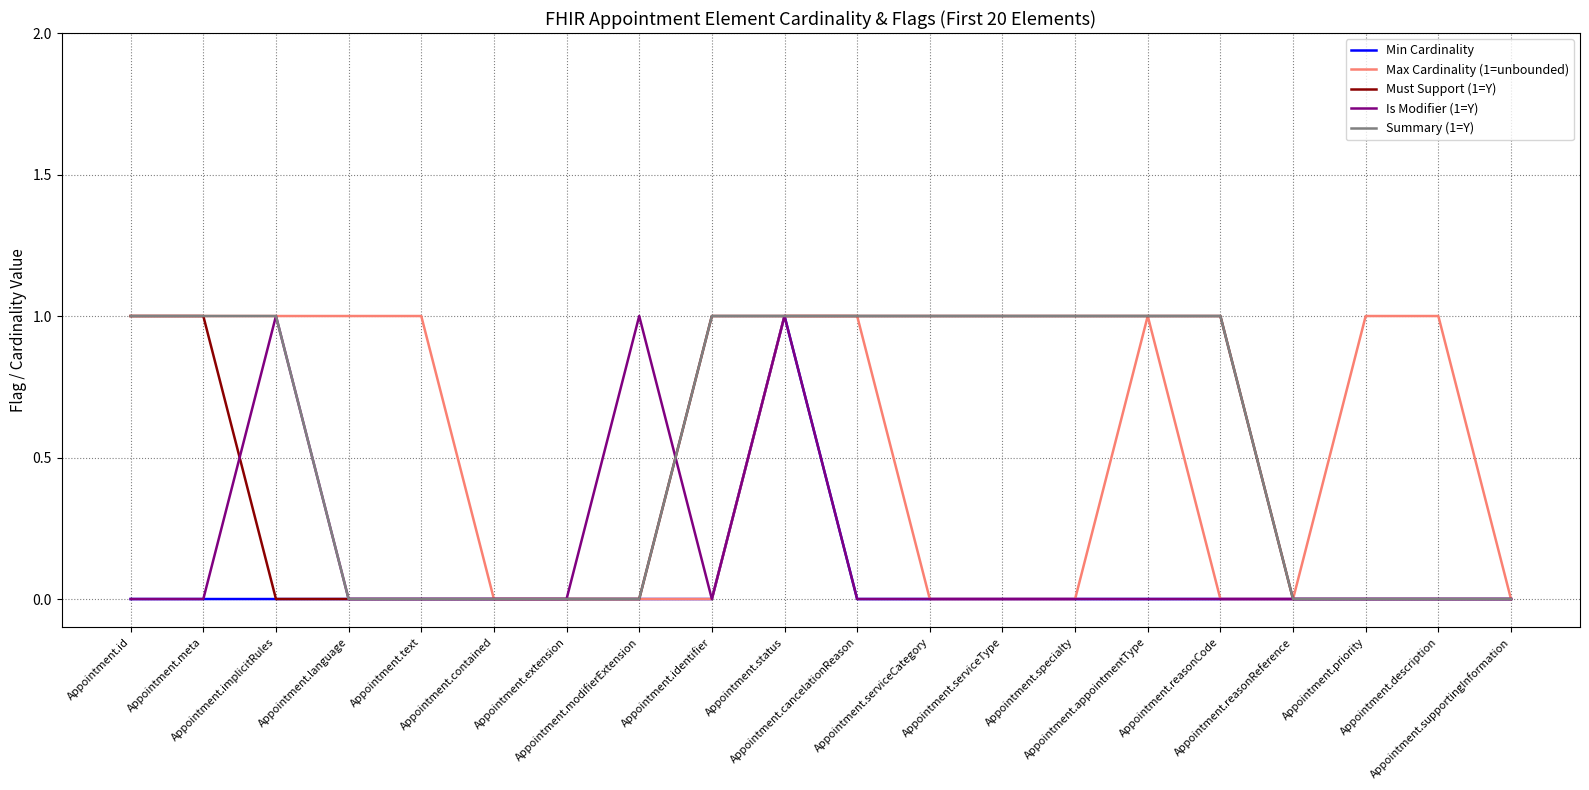

Which series has the largest total across all categories?

Summary (1=Y)